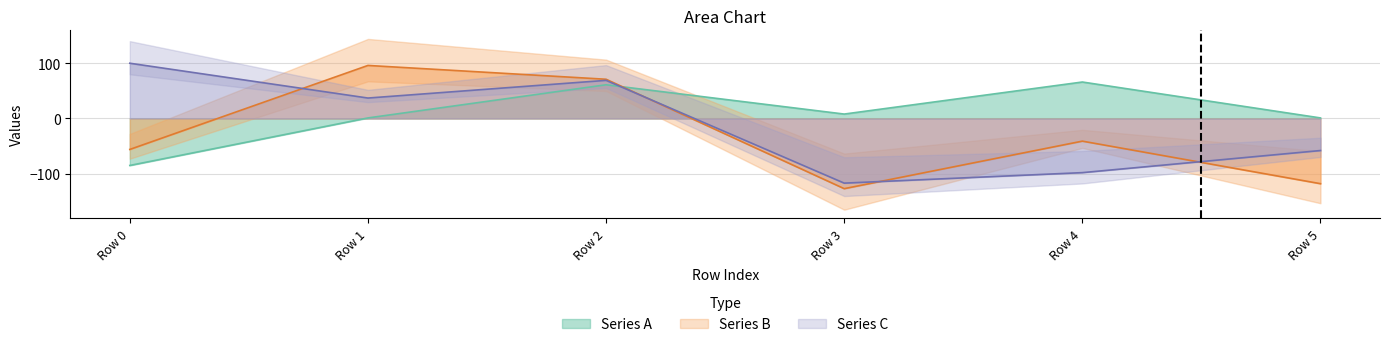

What is the sum of the Series B values at Row 5 and Row 3?

-245